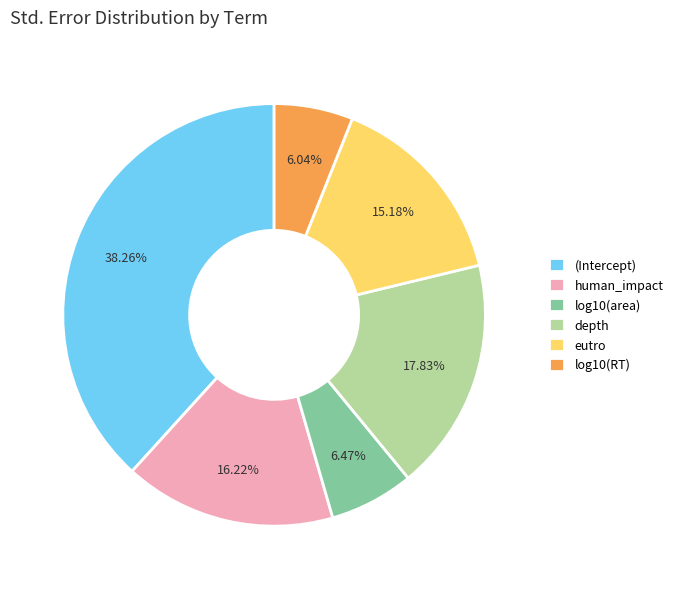

To the nearest percent, what is the combined percentage of human_impact and (Intercept)?

54%